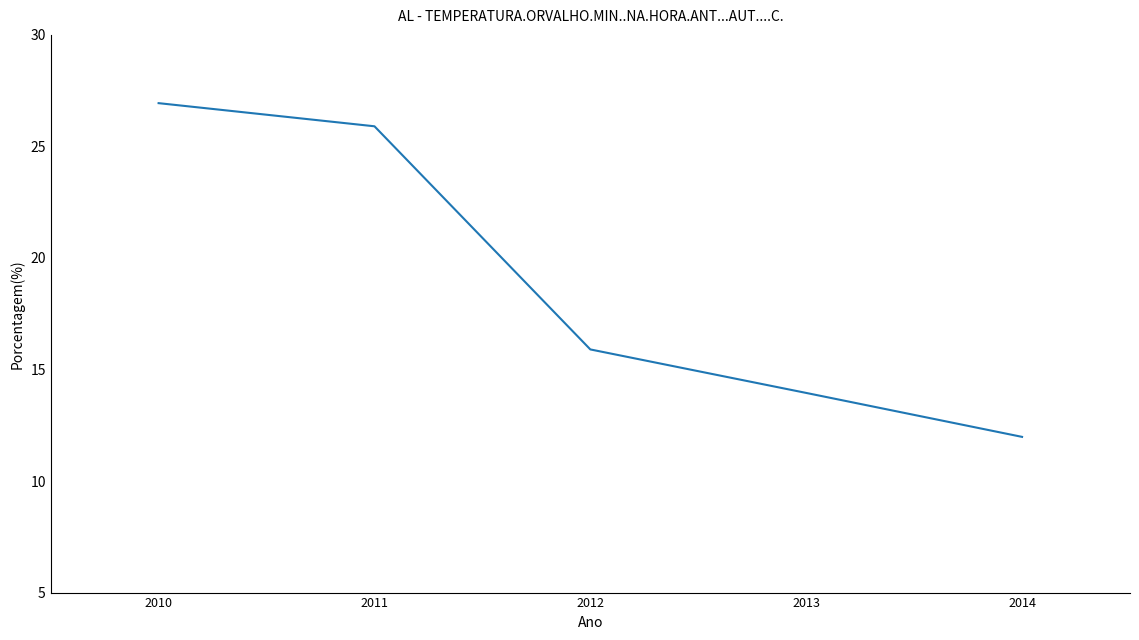

The value at 2014 is 12.0. True or false?

True